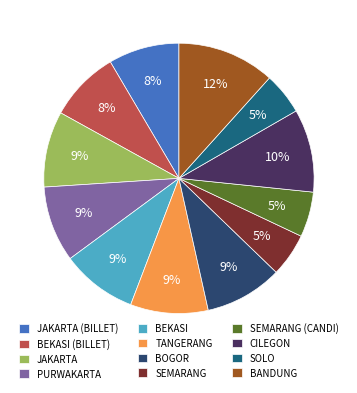

Is there a majority slice in this chart?

No